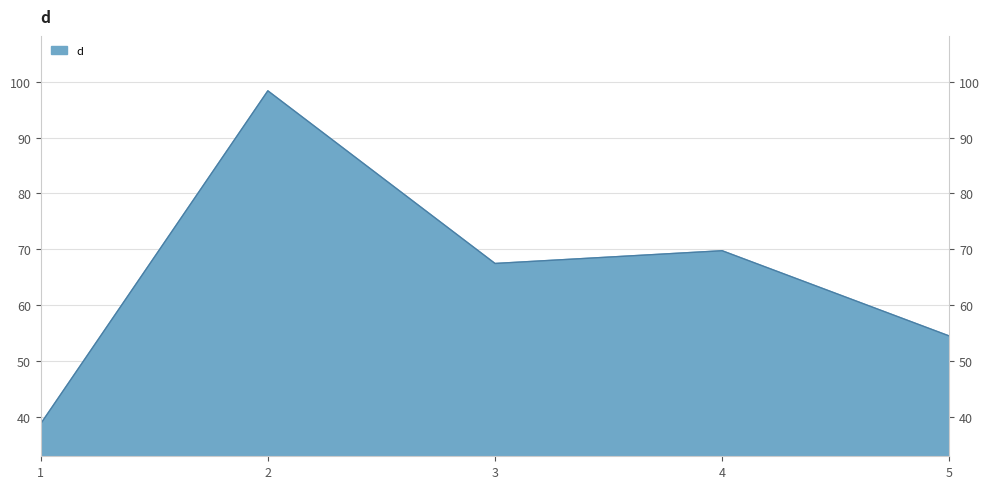

Approximately how many times larger is the value at 2 compared to 3?

1.5